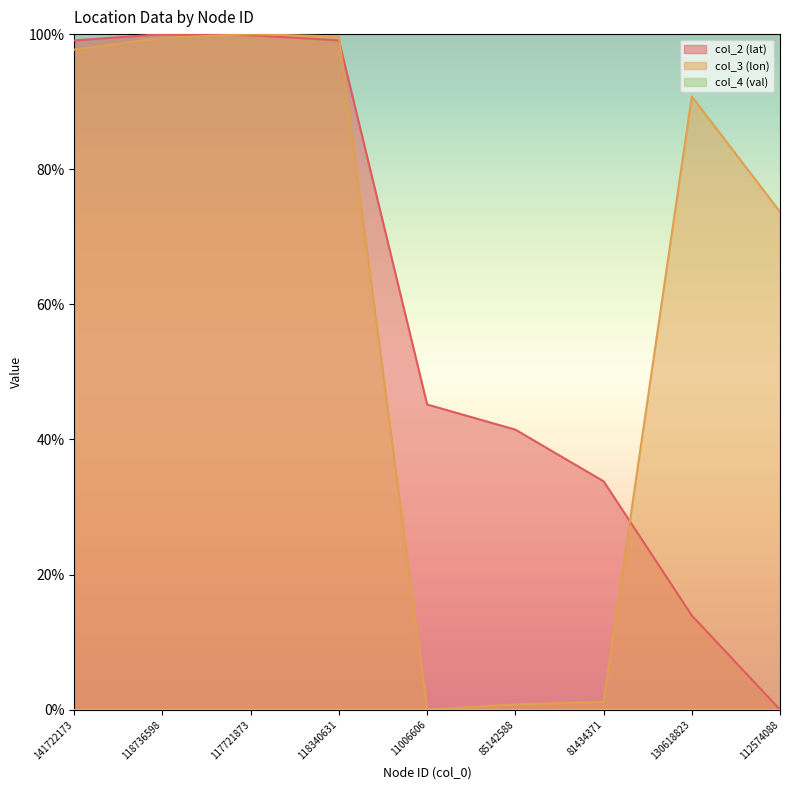

Does the chart display data point markers on the line(s)?

No